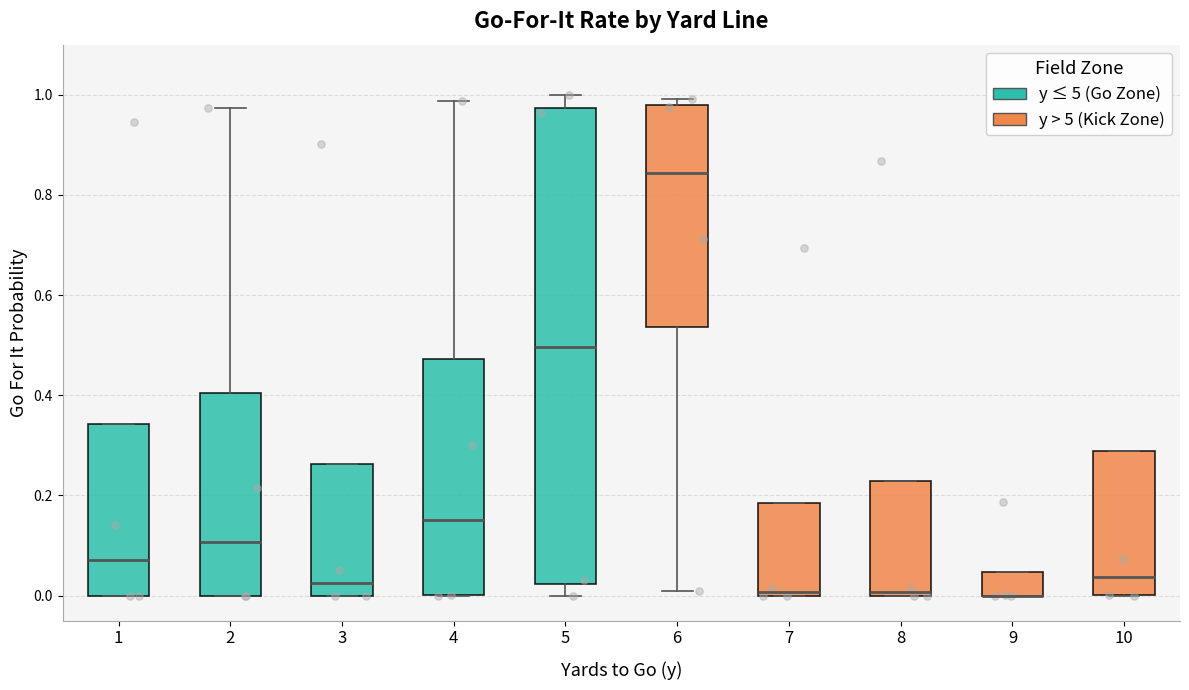

Reading left to right, transcribe this box plot: for each box, give where its median line is, the range the box spans, and where its two whiskers end, as read against the y-axis. The values are not printed on the chart, so give them approximately, as read against the axis.

1: median 0.08, box 0.00 to 0.34, whiskers 0.00 to 0.34
2: median 0.10, box 0.00 to 0.40, whiskers 0.00 to 0.98
3: median 0.02, box 0.00 to 0.26, whiskers 0.00 to 0.26
4: median 0.16, box 0.00 to 0.48, whiskers 0.00 to 0.98
5: median 0.50, box 0.02 to 0.98, whiskers 0.00 to 1.00
6: median 0.84, box 0.54 to 0.98, whiskers 0.00 to 1.00
7: median 0.00 (just above the box's lower edge), box 0.00 to 0.18, whiskers 0.00 to 0.18
8: median 0.00 (just above the box's lower edge), box 0.00 to 0.22, whiskers 0.00 to 0.22
9: median 0.00 (drawn on the box's lower edge), box 0.00 to 0.04, whiskers 0.00 to 0.04
10: median 0.04, box 0.00 to 0.28, whiskers 0.00 to 0.28